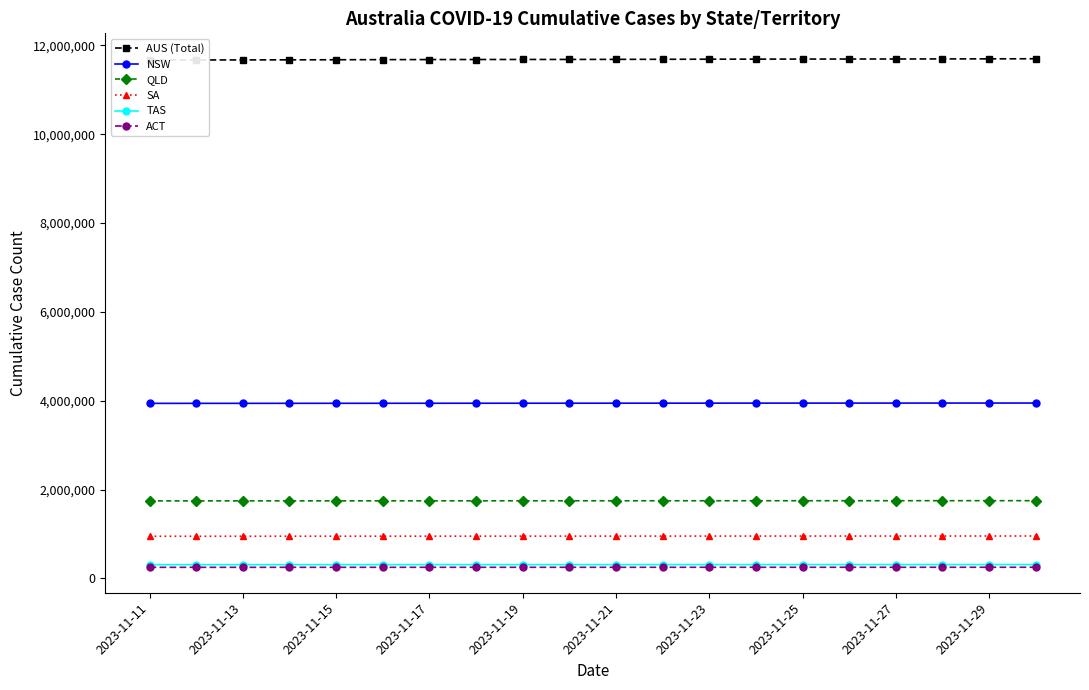

What is the smallest value displayed?

249166